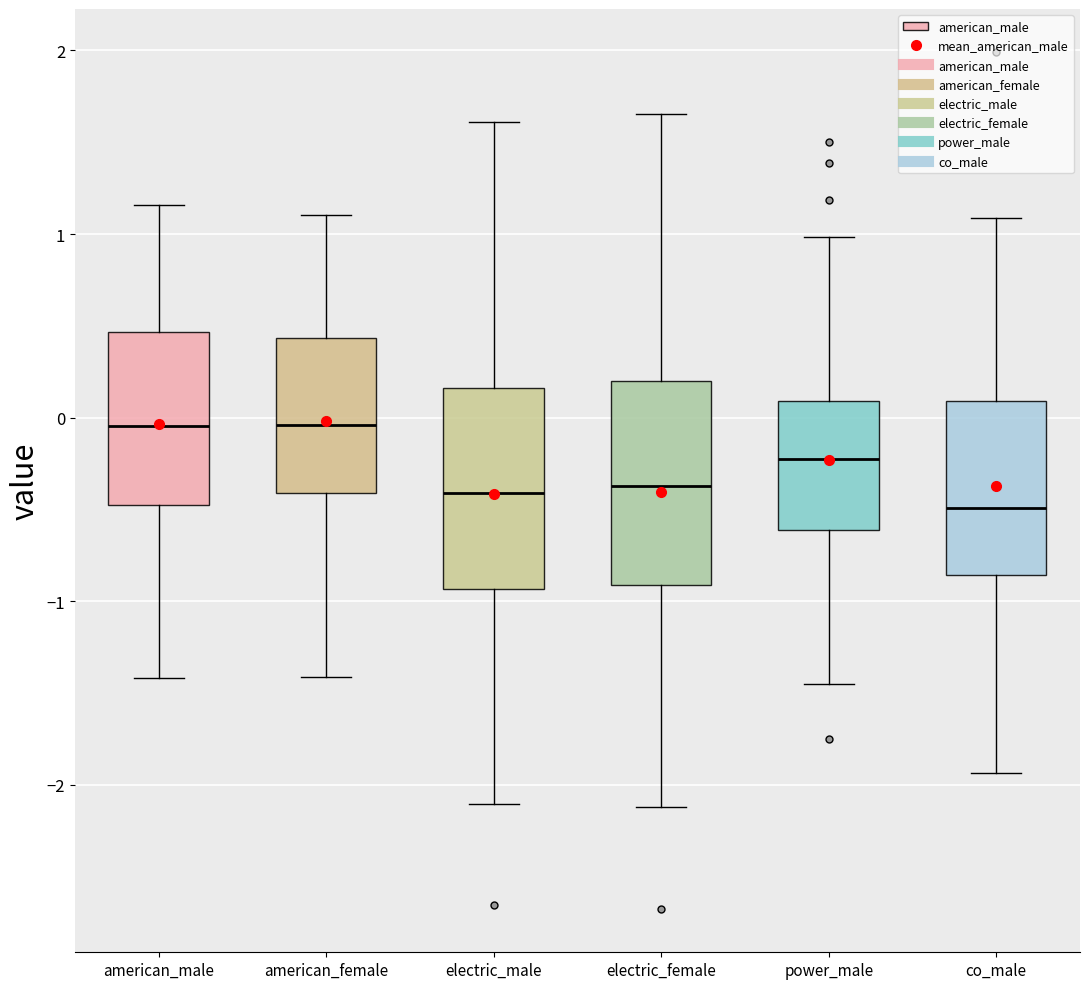

Where does the lower whisker of the box for power_male end on the y-axis? The values are not printed on the chart, so give them approximately, as read against the axis.

-1.5